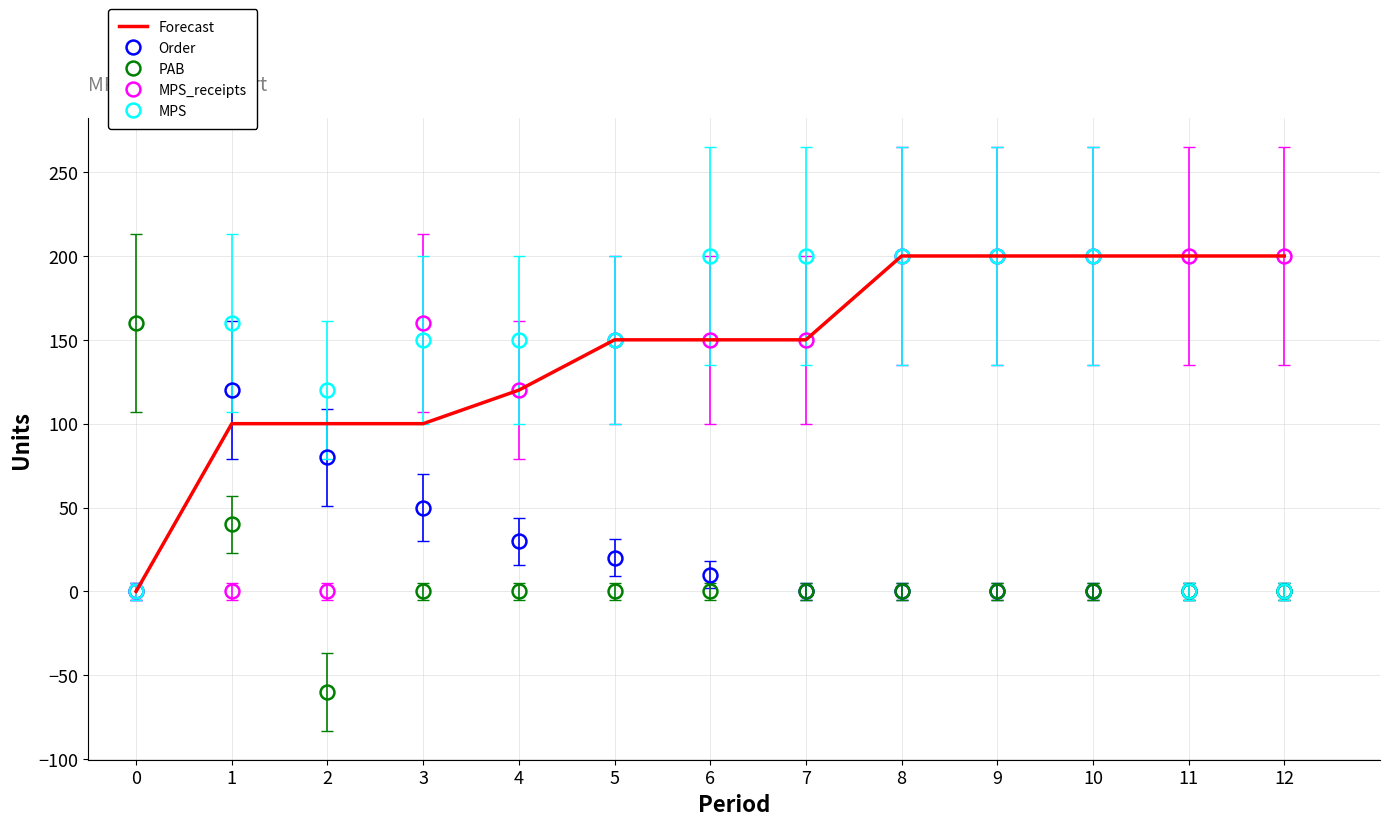

What is the total value across all series at 2?

240